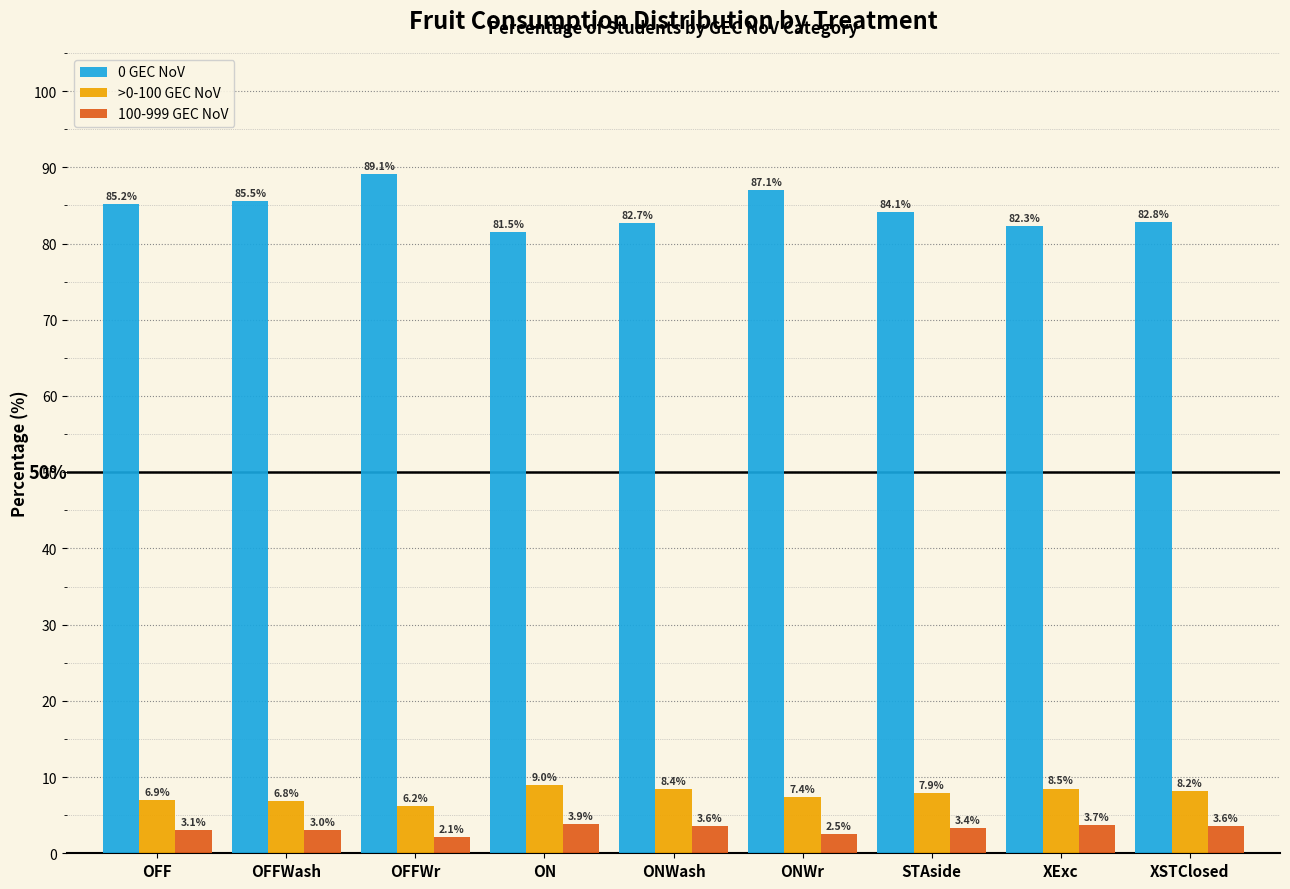

What are all the series names shown in the legend?

0 GEC NoV, >0-100 GEC NoV, 100-999 GEC NoV